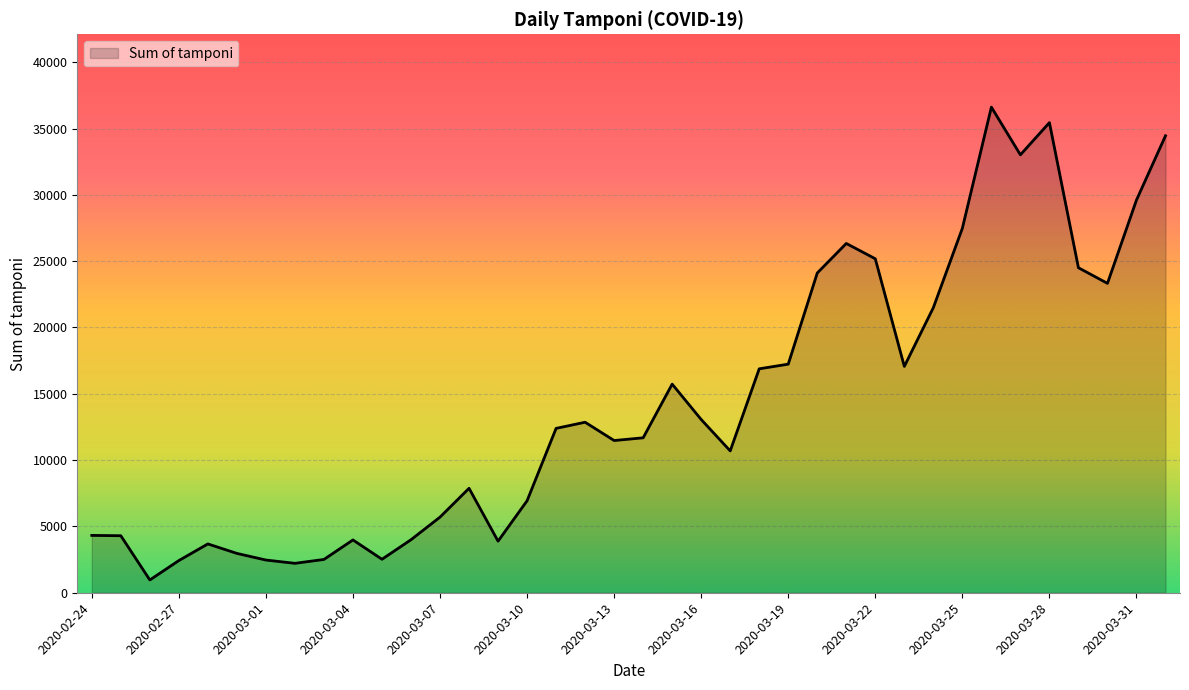

What is the difference between the maximum and minimum values?

35651